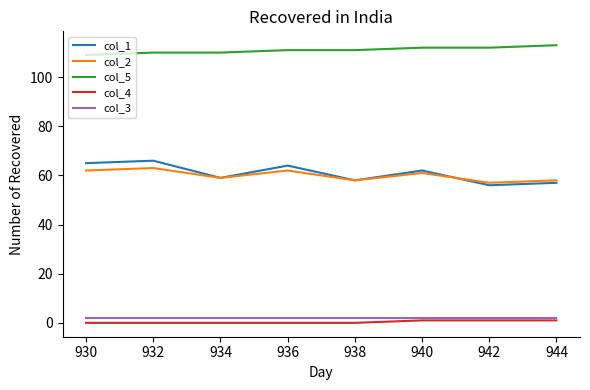

Which series has the largest range (max minus min)?

col_1